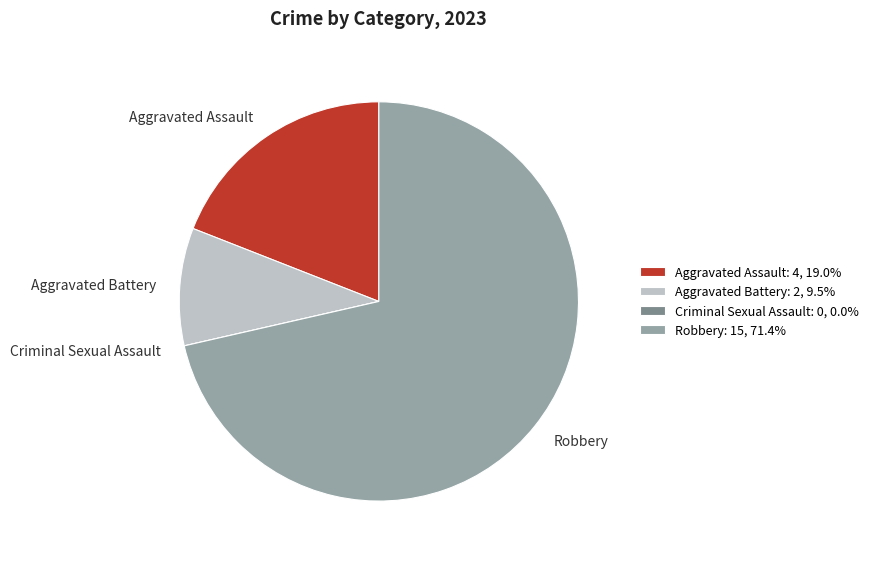

Does Robbery represent more than half of the total?

Yes